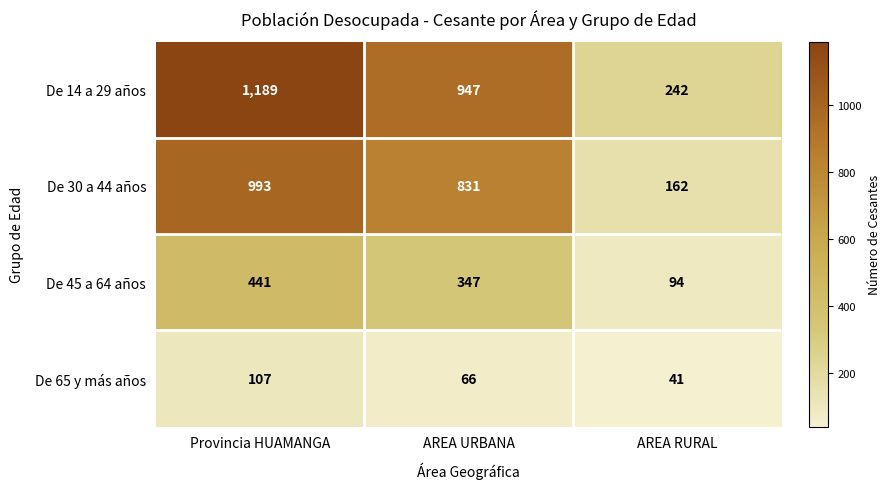

Which series has the largest range (max minus min)?

De 14 a 29 años